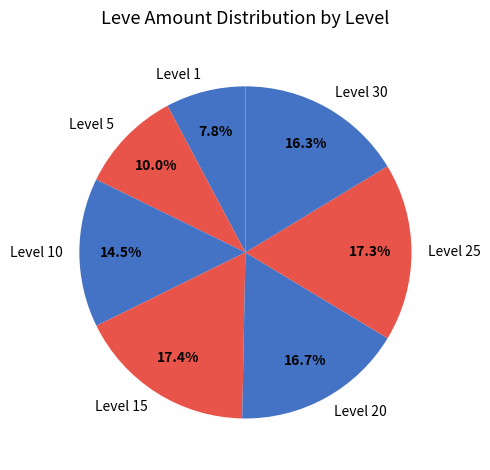

Is there a majority slice in this chart?

No